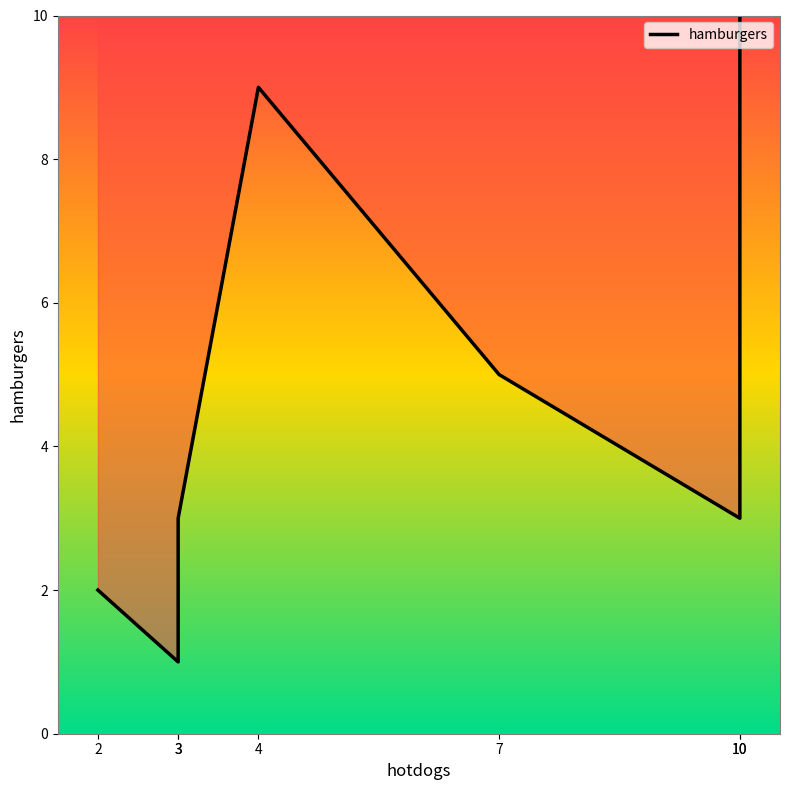

Between 3 and 3, which is larger?

3